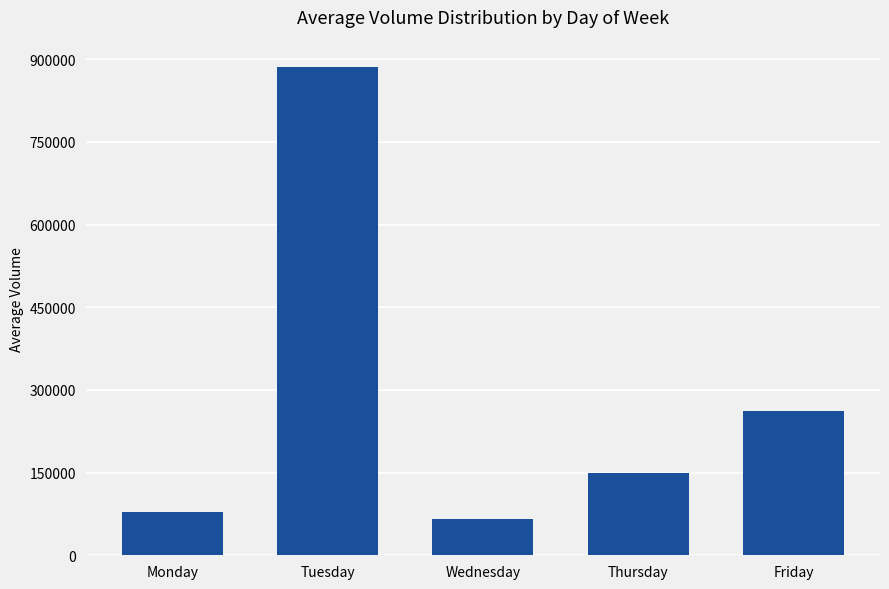

Reading right to left, transcribe all the data shown in this chart.

Friday=261068	Thursday=148893	Wednesday=65279	Tuesday=886097	Monday=78271